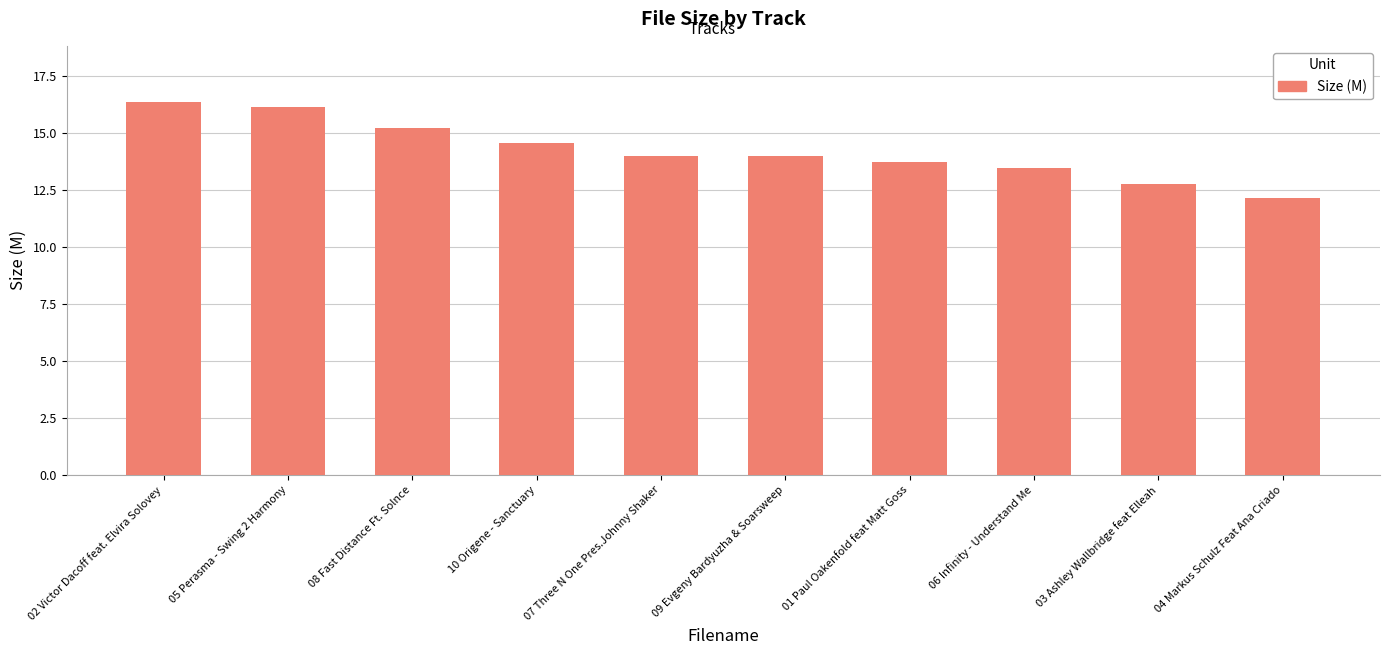

The value at 04 Markus Schulz Feat Ana Criado is 12.1. True or false?

True